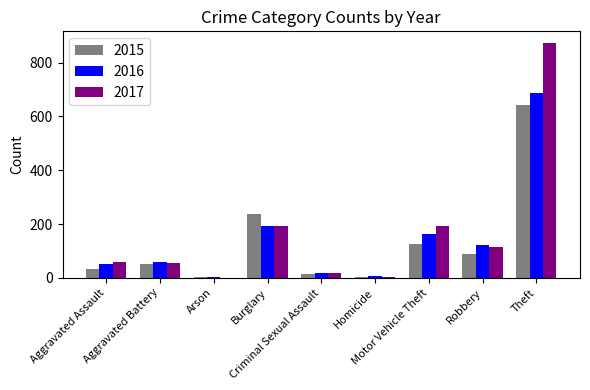

What is the sum of all 2015 values?

1190